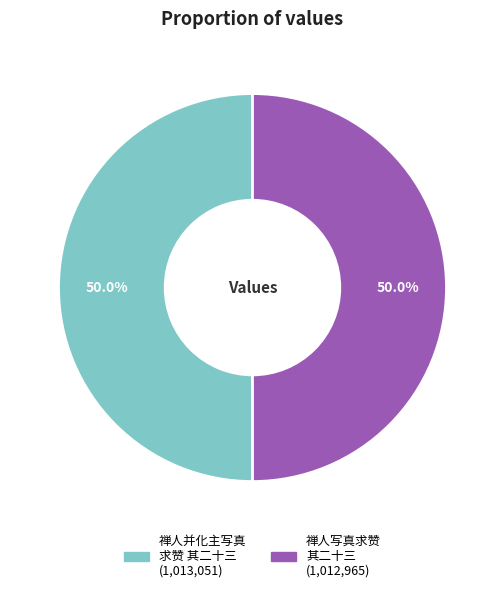

Is there any slice that represents more than half of the pie?

Yes